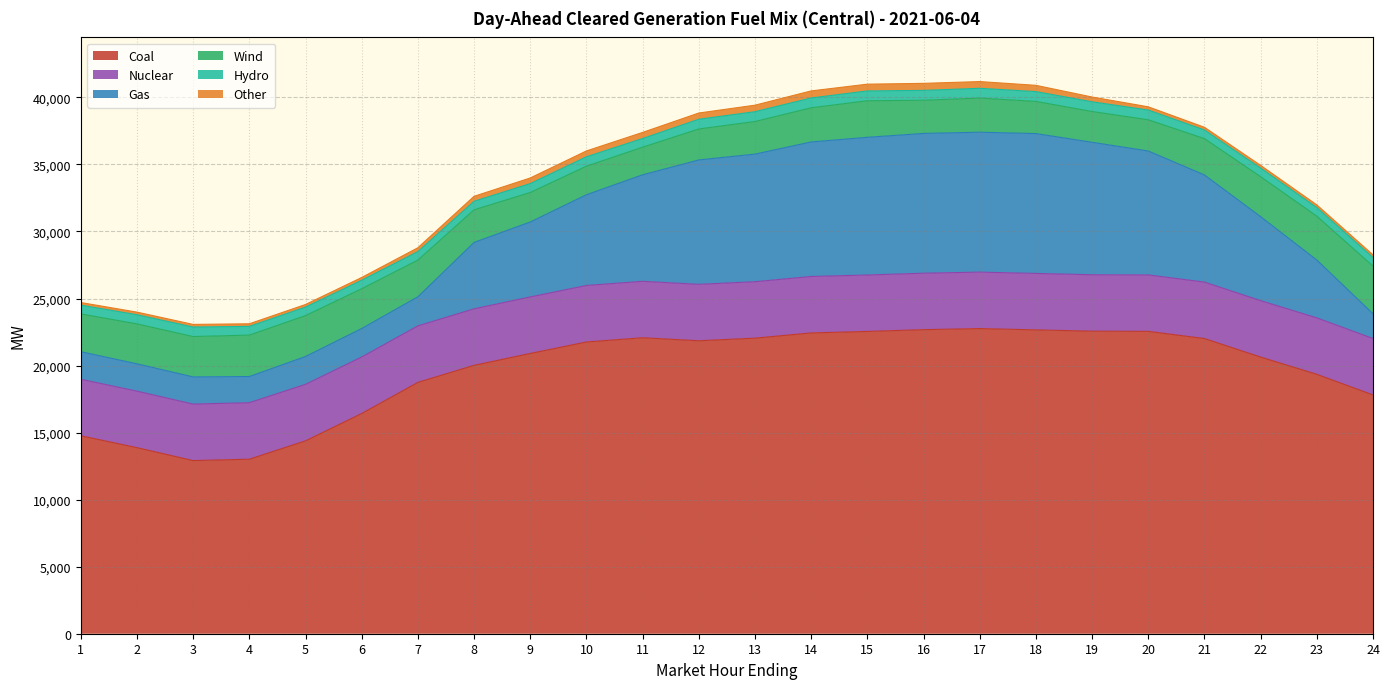

At which label does Other reach its minimum?

5